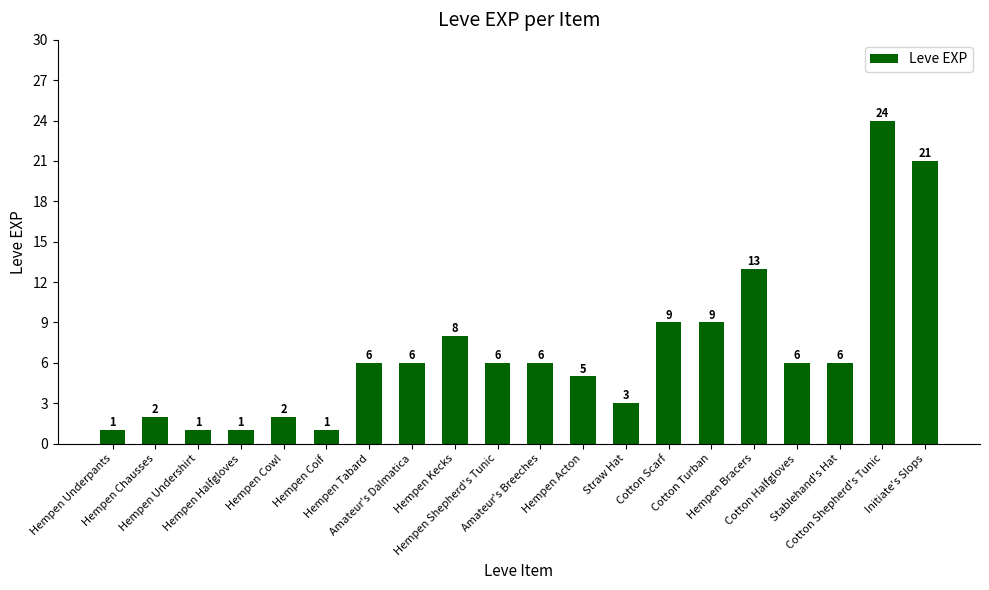

What is the greatest value displayed?

24